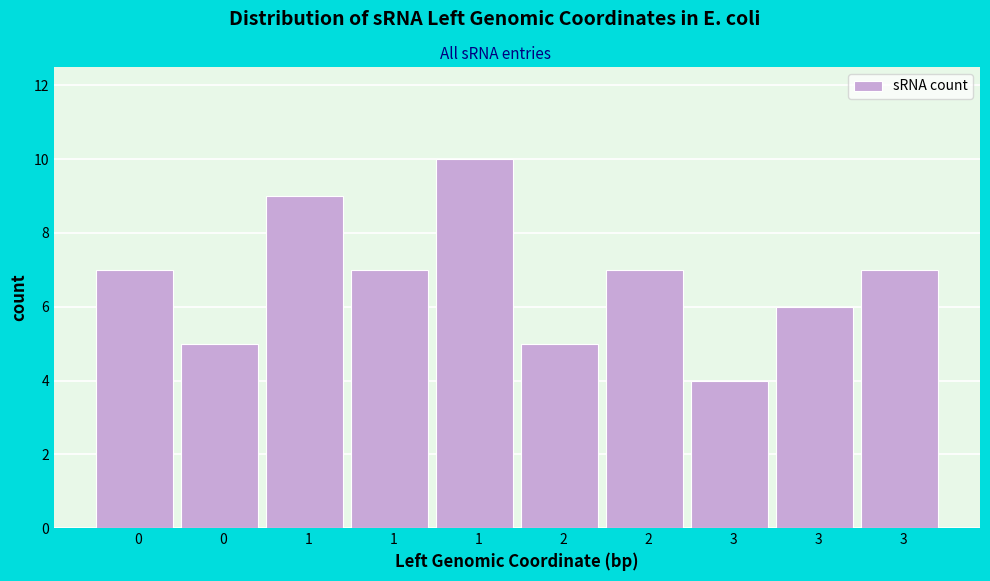

How many bars are there in total?

10